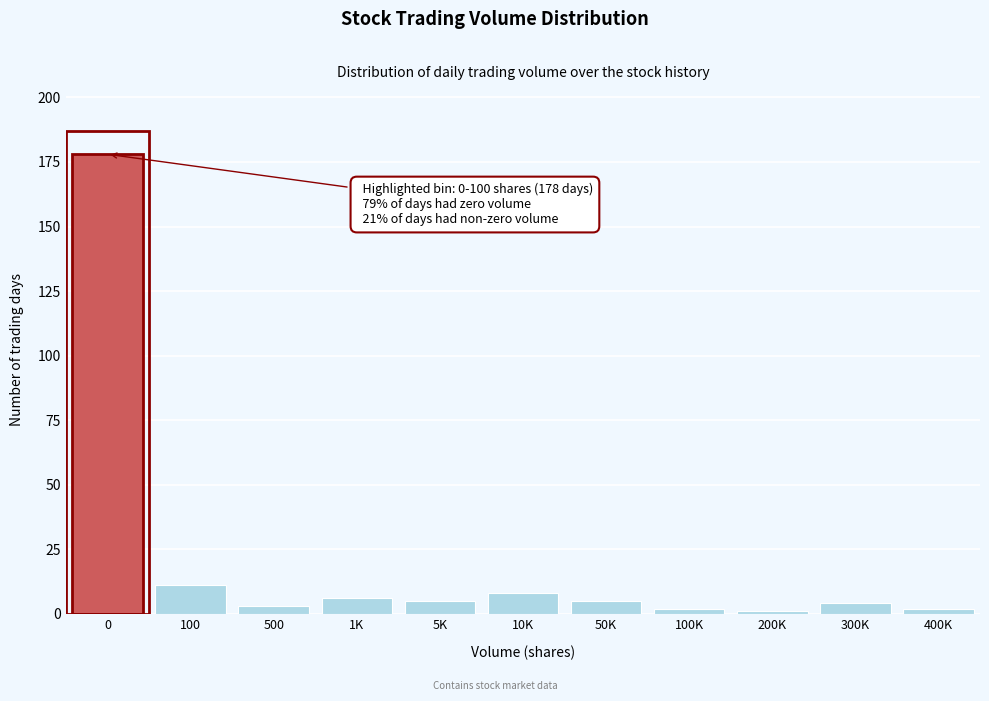

Reading left to right, extract all data points from this chart.

0=178	100=11	500=3	1K=6	5K=5	10K=8	50K=5	100K=2	200K=1	300K=4	400K=2